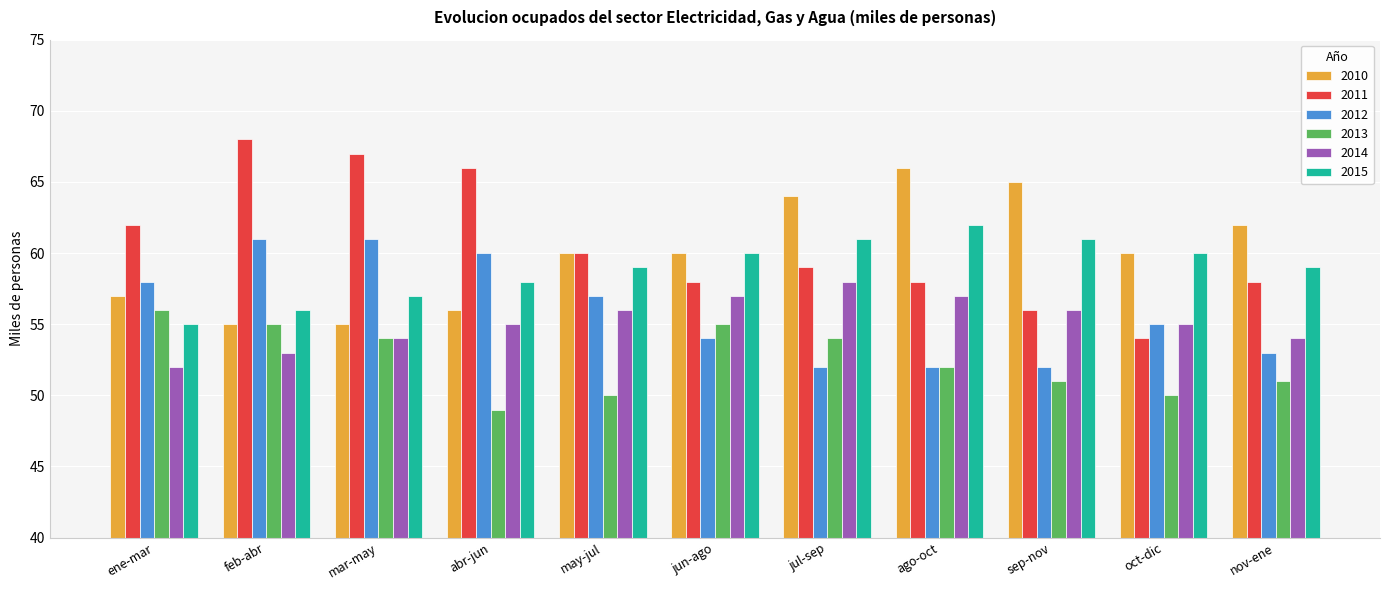

Which series changed the most between ene-mar and ago-oct?

2010